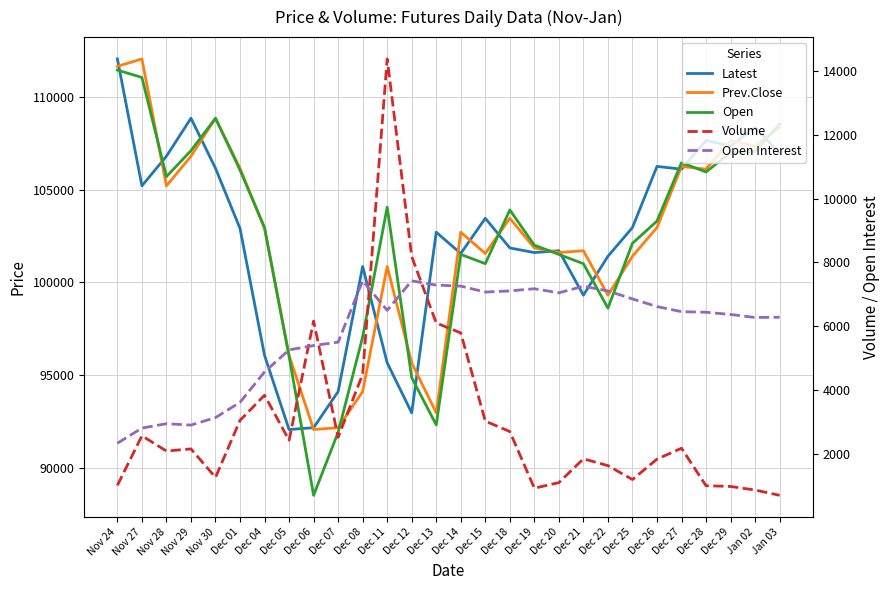

Read the Open Interest value at Dec 11.

6493